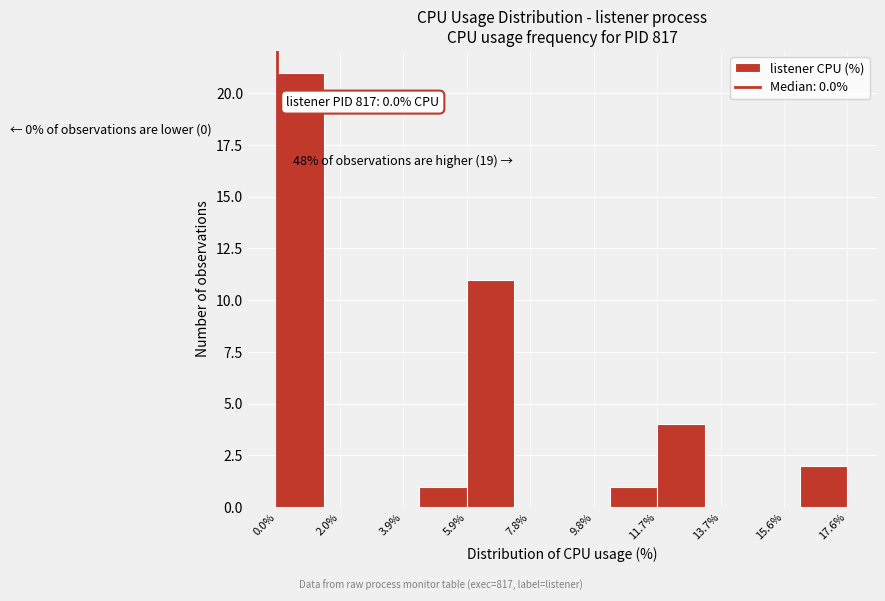

Over which range of the x-axis is the bar tallest?

0.0 to 1.4